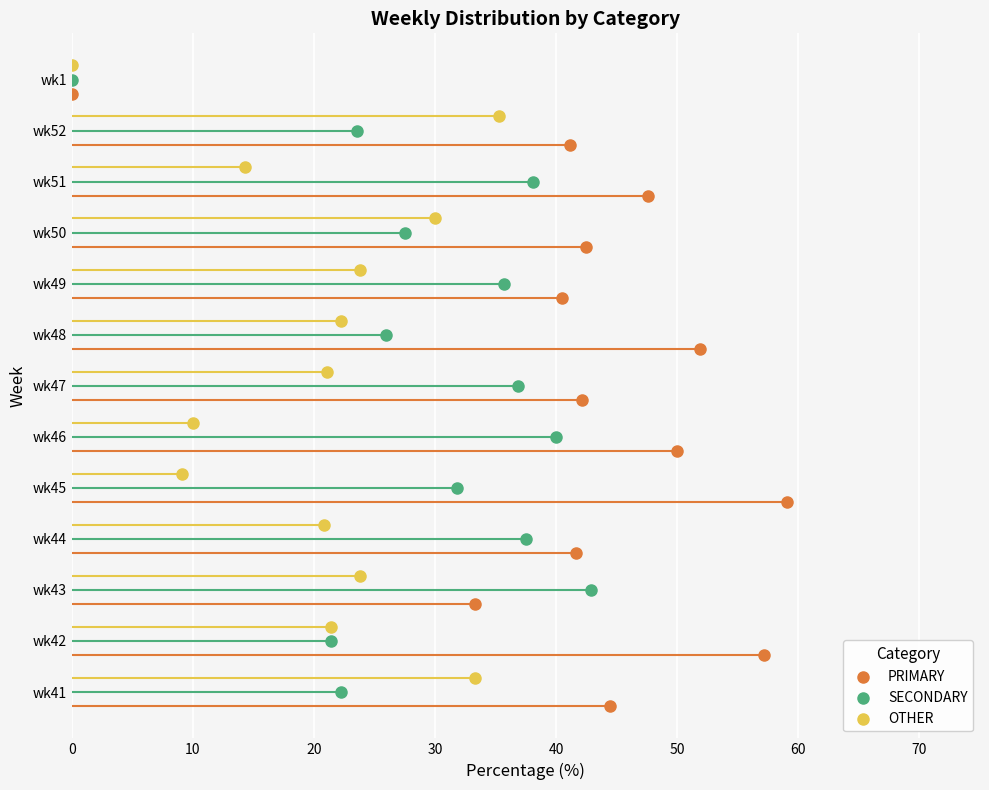

Which series contains the lowest Y value?

PRIMARY